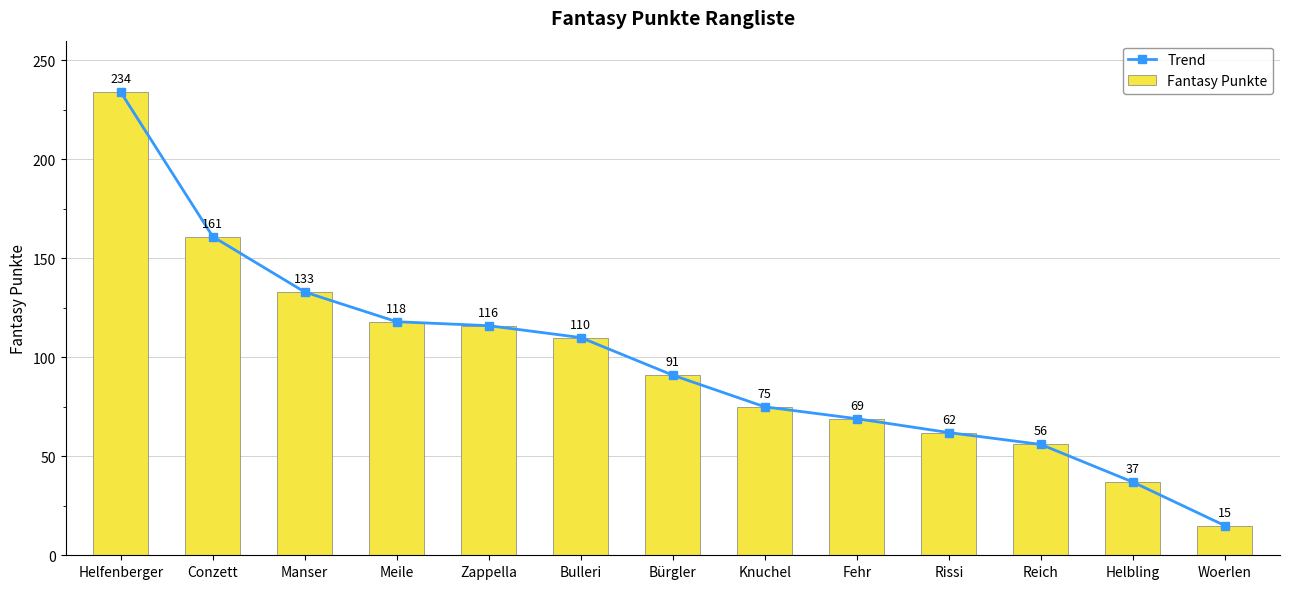

Which has a higher value, Bulleri or Meile?

Meile